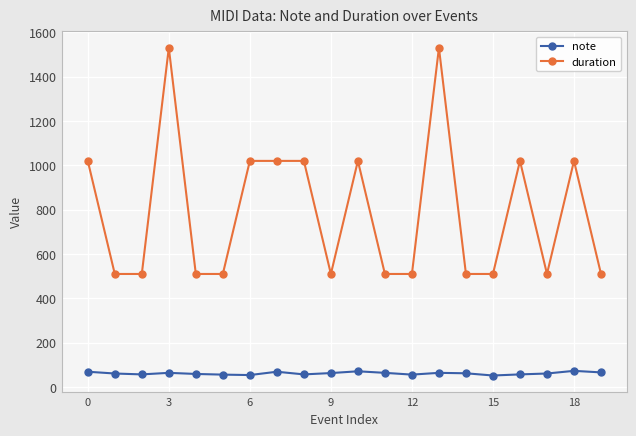

True or false: duration and note intersect in this chart.

False